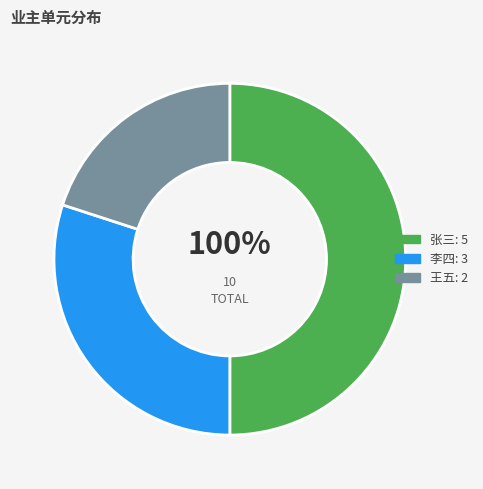

Combined, what portion of the pie is 王五 and 李四?

50.0%